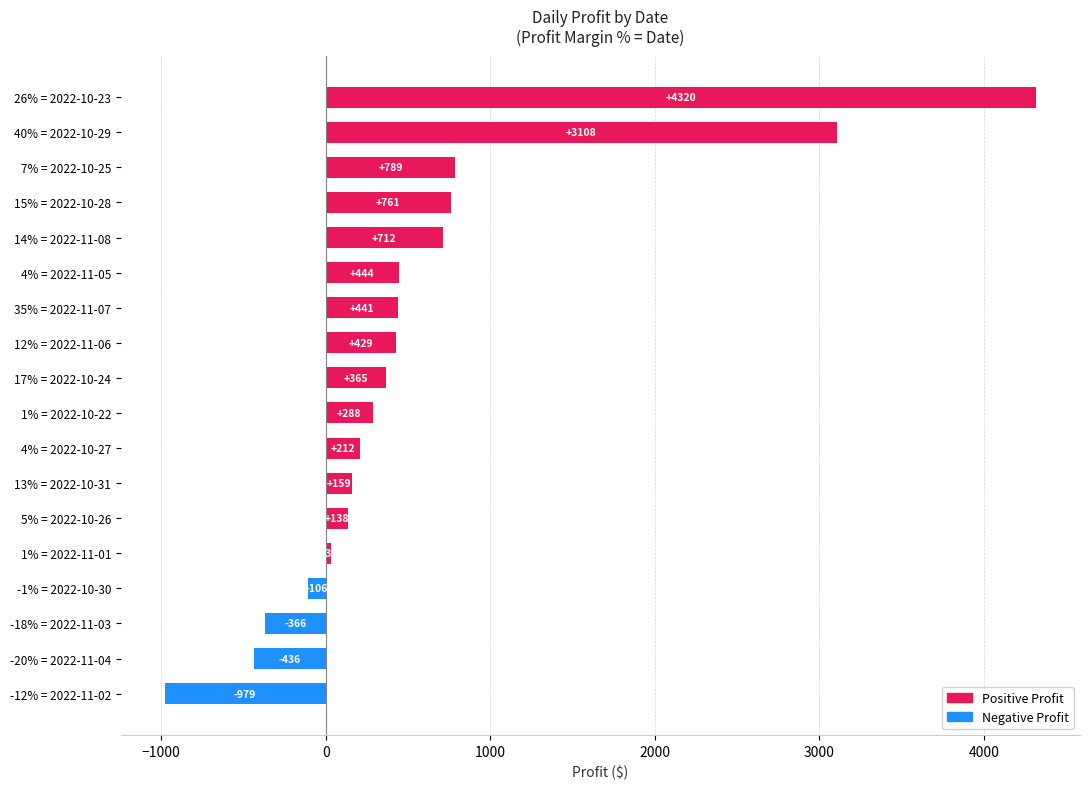

How many bars are there in total?

18